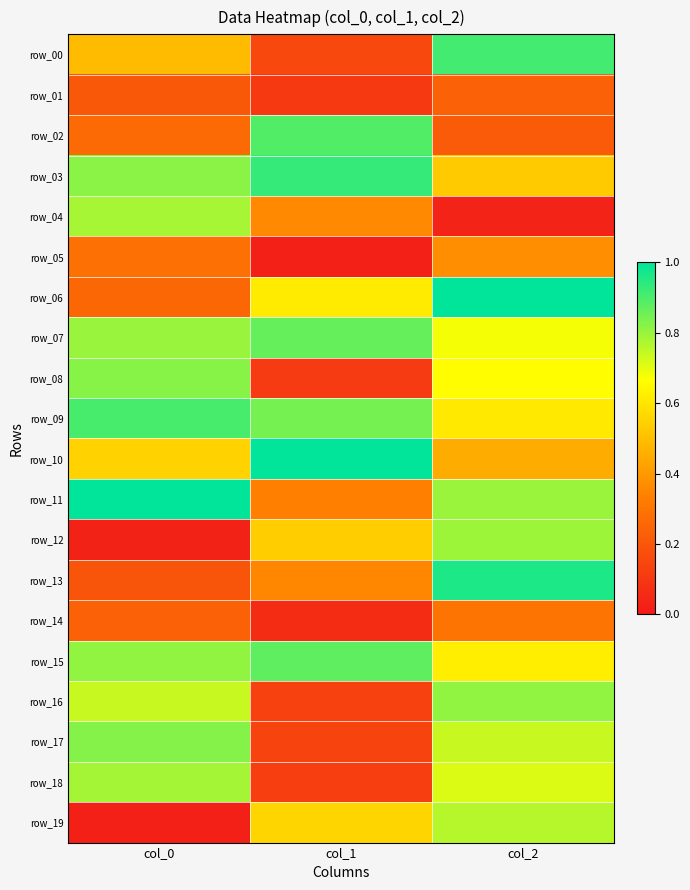

At how many categories does at least one series exceed 0?

3